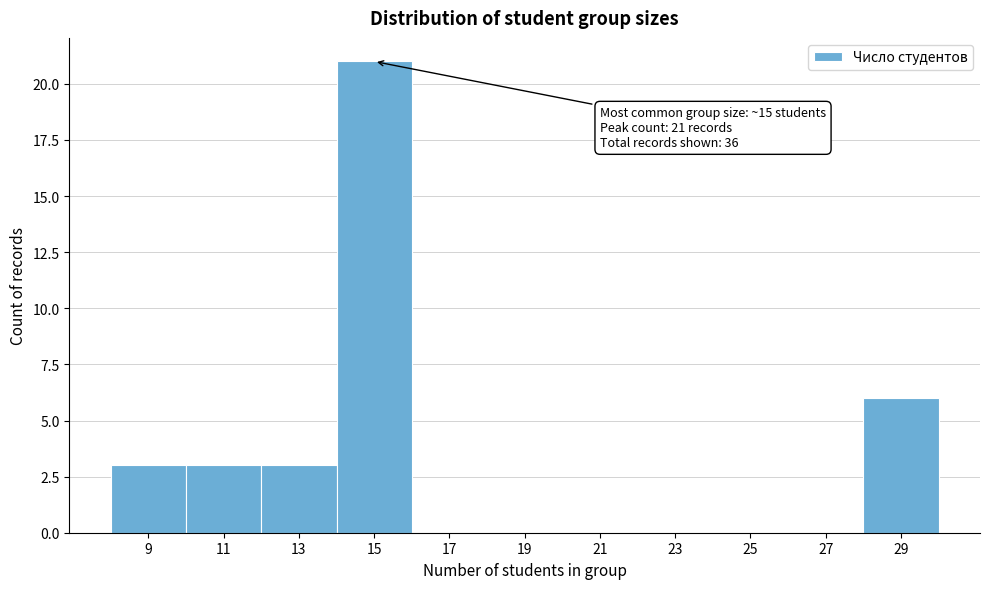

Reading left to right, extract all data points from this chart.

9=3	11=3	13=3	15=21	17=0	19=0	21=0	23=0	25=0	27=0	29=6